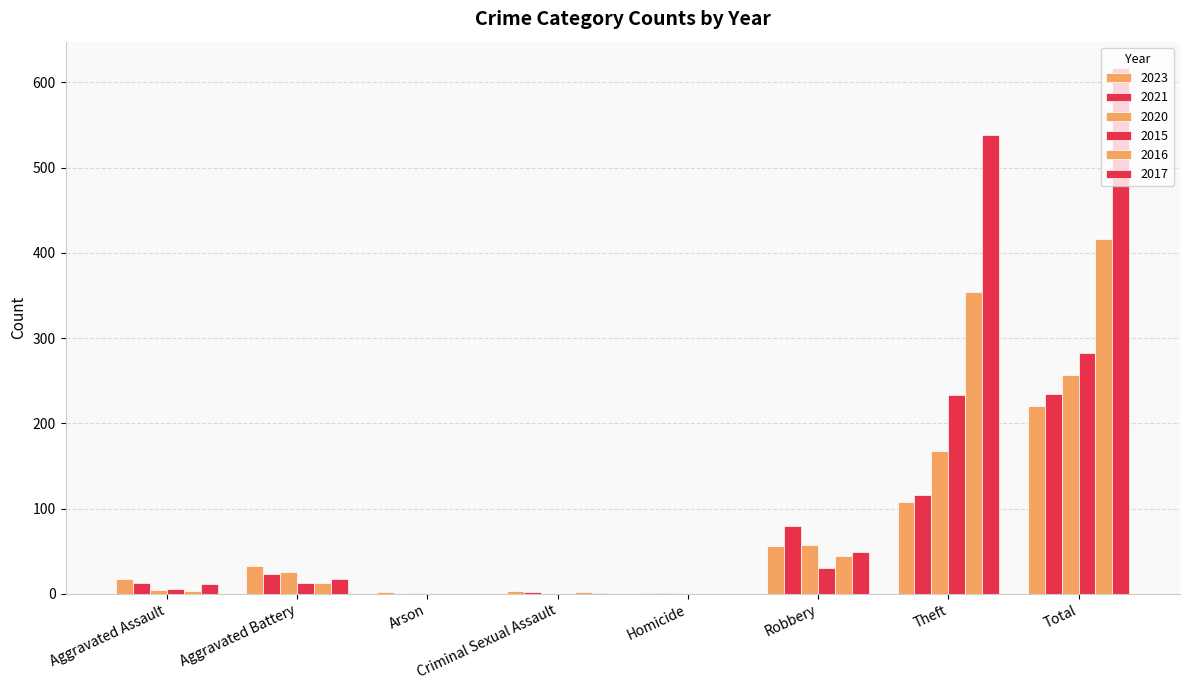

How many distinct data groups are displayed?

6